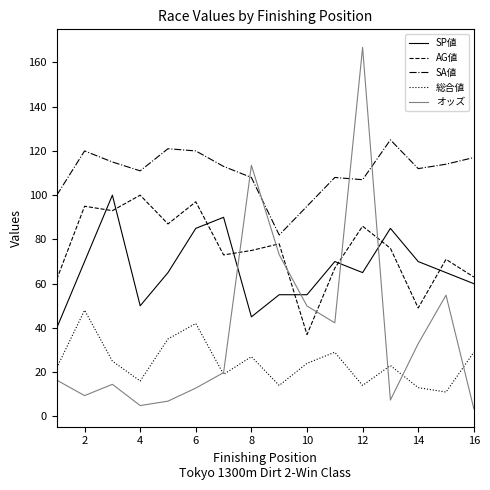

Which series has the largest range (max minus min)?

オッズ